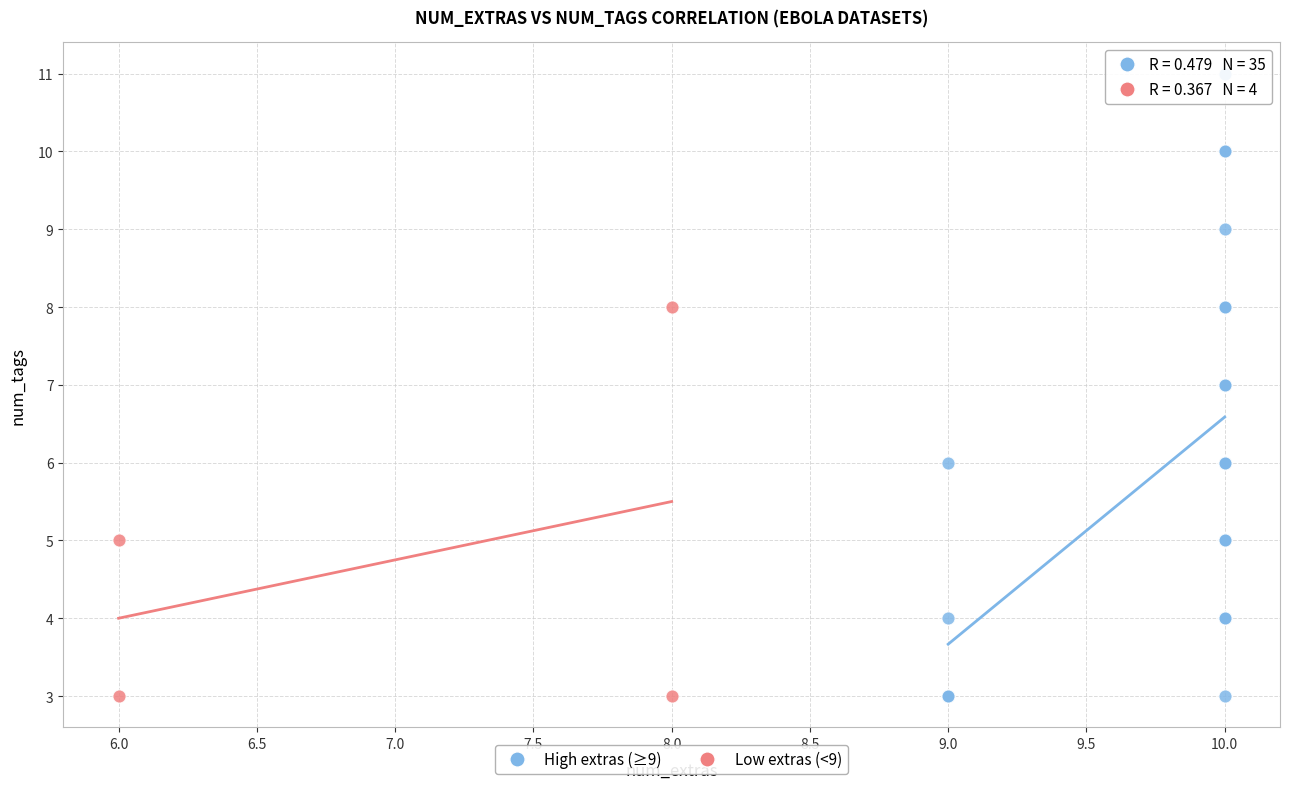

Which series has the widest spread of Y values?

High extras (≥9)